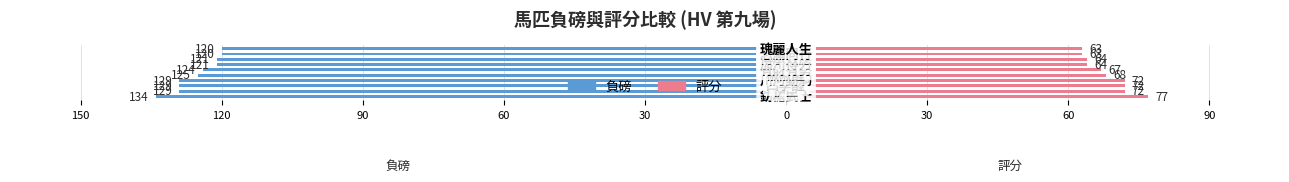

The value of 負磅 at 150 is -175. True or false?

False